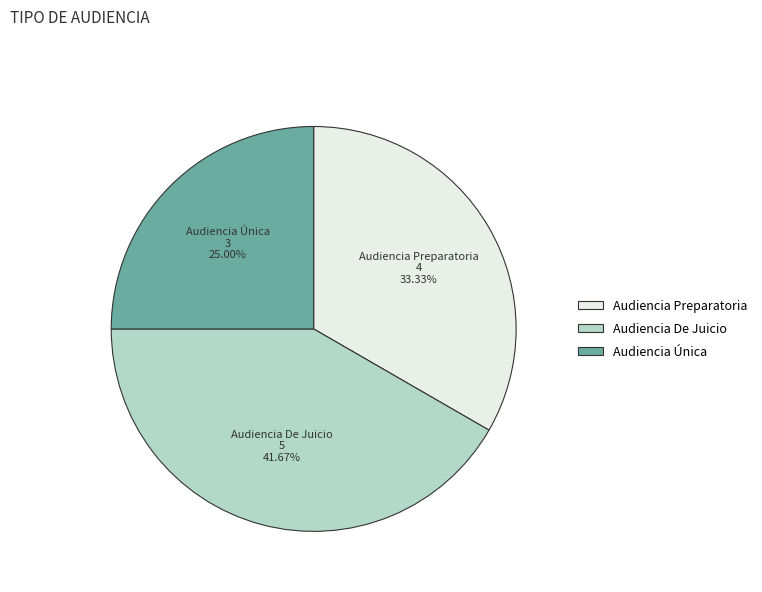

True or false: Audiencia Preparatoria accounts for 33% of the total.

True